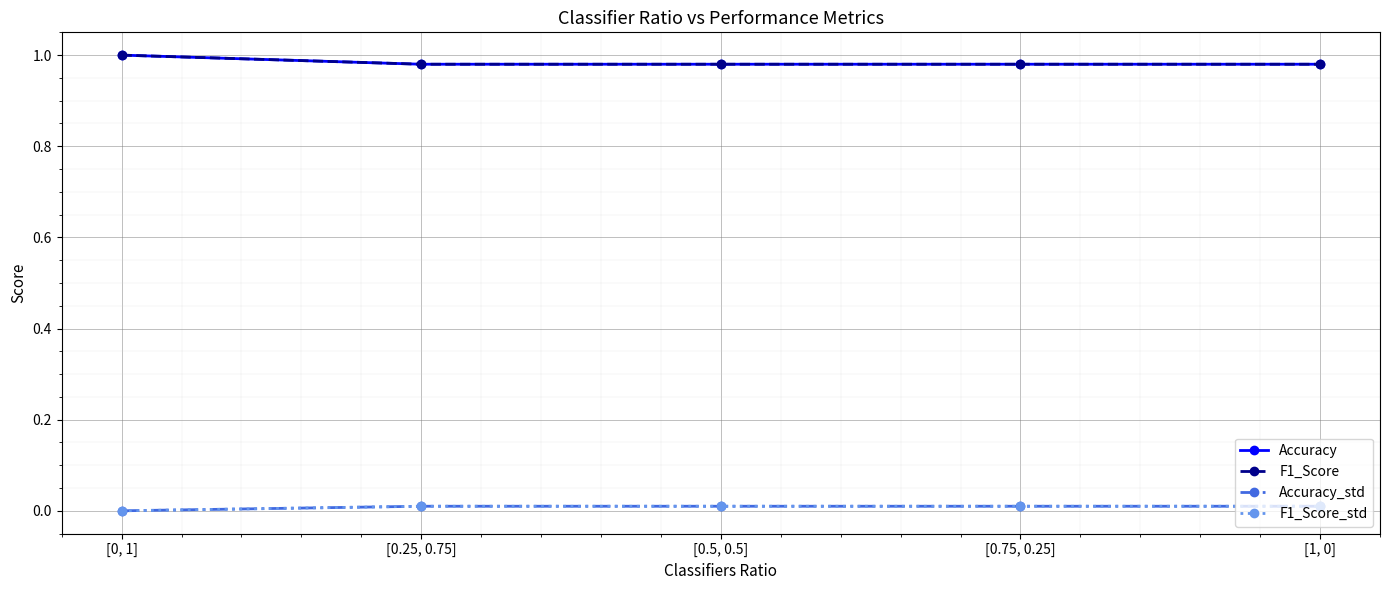

How many data points in Accuracy_std are above 0?

4